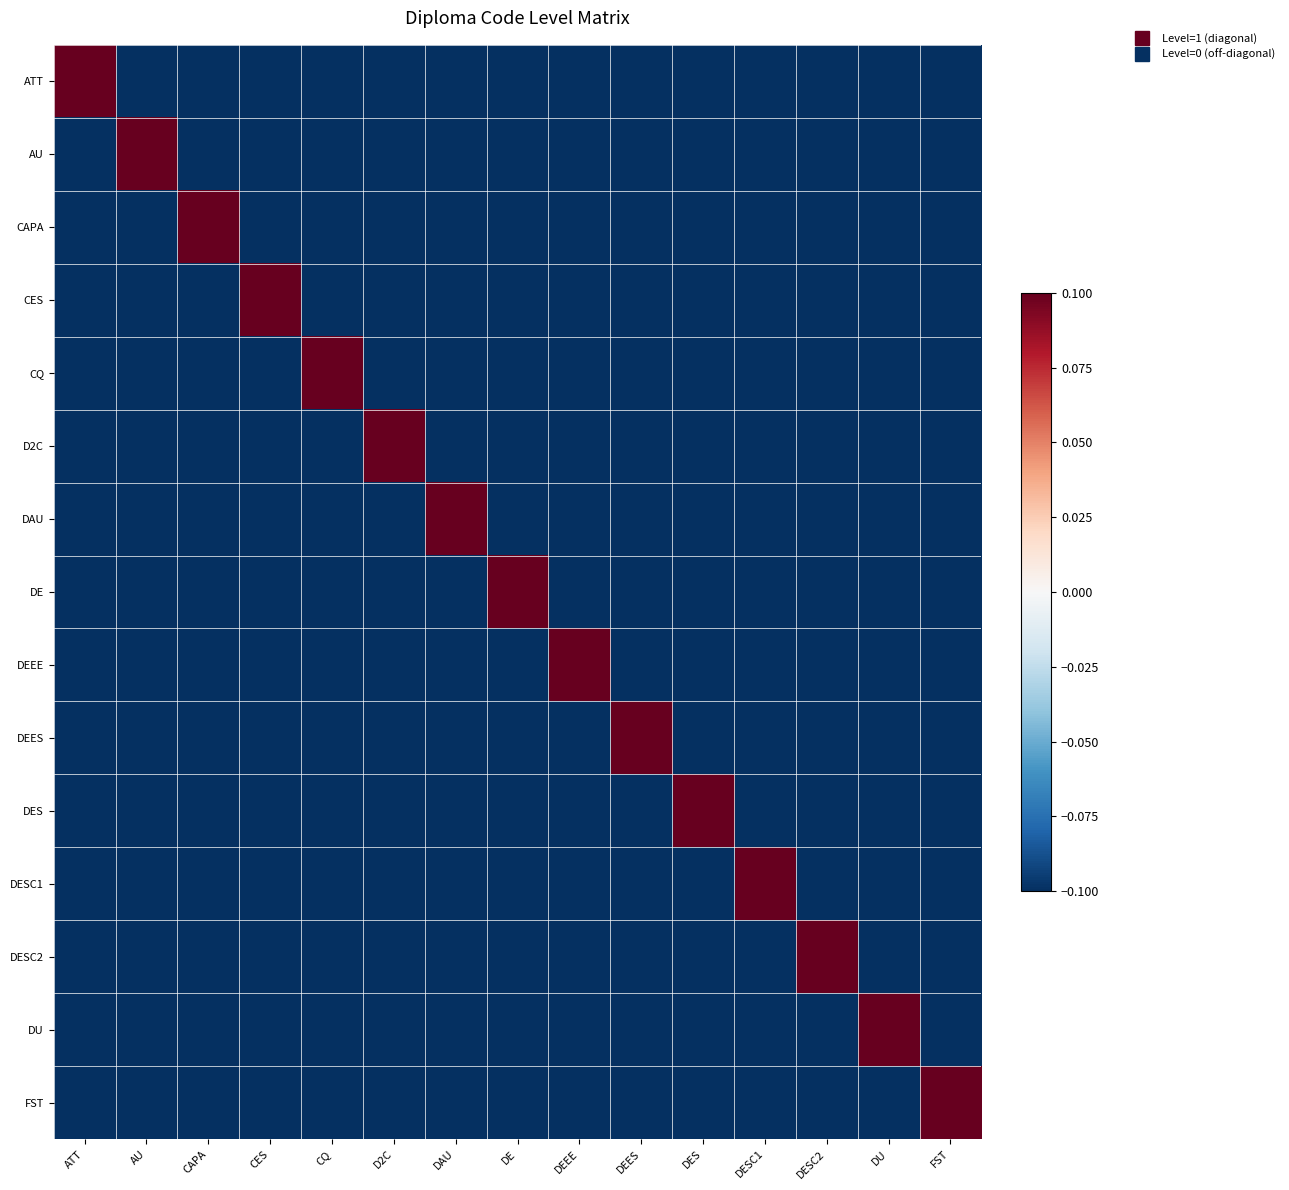

Reading left to right, list all the values displayed in this chart.

ATT: ATT=0.1	AU=-0.1	CAPA=-0.1	CES=-0.1	CQ=-0.1	D2C=-0.1	DAU=-0.1	DE=-0.1	DEEE=-0.1	DEES=-0.1	DES=-0.1	DESC1=-0.1	DESC2=-0.1	DU=-0.1	FST=-0.1
AU: ATT=-0.1	AU=0.1	CAPA=-0.1	CES=-0.1	CQ=-0.1	D2C=-0.1	DAU=-0.1	DE=-0.1	DEEE=-0.1	DEES=-0.1	DES=-0.1	DESC1=-0.1	DESC2=-0.1	DU=-0.1	FST=-0.1
CAPA: ATT=-0.1	AU=-0.1	CAPA=0.1	CES=-0.1	CQ=-0.1	D2C=-0.1	DAU=-0.1	DE=-0.1	DEEE=-0.1	DEES=-0.1	DES=-0.1	DESC1=-0.1	DESC2=-0.1	DU=-0.1	FST=-0.1
CES: ATT=-0.1	AU=-0.1	CAPA=-0.1	CES=0.1	CQ=-0.1	D2C=-0.1	DAU=-0.1	DE=-0.1	DEEE=-0.1	DEES=-0.1	DES=-0.1	DESC1=-0.1	DESC2=-0.1	DU=-0.1	FST=-0.1
CQ: ATT=-0.1	AU=-0.1	CAPA=-0.1	CES=-0.1	CQ=0.1	D2C=-0.1	DAU=-0.1	DE=-0.1	DEEE=-0.1	DEES=-0.1	DES=-0.1	DESC1=-0.1	DESC2=-0.1	DU=-0.1	FST=-0.1
D2C: ATT=-0.1	AU=-0.1	CAPA=-0.1	CES=-0.1	CQ=-0.1	D2C=0.1	DAU=-0.1	DE=-0.1	DEEE=-0.1	DEES=-0.1	DES=-0.1	DESC1=-0.1	DESC2=-0.1	DU=-0.1	FST=-0.1
DAU: ATT=-0.1	AU=-0.1	CAPA=-0.1	CES=-0.1	CQ=-0.1	D2C=-0.1	DAU=0.1	DE=-0.1	DEEE=-0.1	DEES=-0.1	DES=-0.1	DESC1=-0.1	DESC2=-0.1	DU=-0.1	FST=-0.1
DE: ATT=-0.1	AU=-0.1	CAPA=-0.1	CES=-0.1	CQ=-0.1	D2C=-0.1	DAU=-0.1	DE=0.1	DEEE=-0.1	DEES=-0.1	DES=-0.1	DESC1=-0.1	DESC2=-0.1	DU=-0.1	FST=-0.1
DEEE: ATT=-0.1	AU=-0.1	CAPA=-0.1	CES=-0.1	CQ=-0.1	D2C=-0.1	DAU=-0.1	DE=-0.1	DEEE=0.1	DEES=-0.1	DES=-0.1	DESC1=-0.1	DESC2=-0.1	DU=-0.1	FST=-0.1
DEES: ATT=-0.1	AU=-0.1	CAPA=-0.1	CES=-0.1	CQ=-0.1	D2C=-0.1	DAU=-0.1	DE=-0.1	DEEE=-0.1	DEES=0.1	DES=-0.1	DESC1=-0.1	DESC2=-0.1	DU=-0.1	FST=-0.1
DES: ATT=-0.1	AU=-0.1	CAPA=-0.1	CES=-0.1	CQ=-0.1	D2C=-0.1	DAU=-0.1	DE=-0.1	DEEE=-0.1	DEES=-0.1	DES=0.1	DESC1=-0.1	DESC2=-0.1	DU=-0.1	FST=-0.1
DESC1: ATT=-0.1	AU=-0.1	CAPA=-0.1	CES=-0.1	CQ=-0.1	D2C=-0.1	DAU=-0.1	DE=-0.1	DEEE=-0.1	DEES=-0.1	DES=-0.1	DESC1=0.1	DESC2=-0.1	DU=-0.1	FST=-0.1
DESC2: ATT=-0.1	AU=-0.1	CAPA=-0.1	CES=-0.1	CQ=-0.1	D2C=-0.1	DAU=-0.1	DE=-0.1	DEEE=-0.1	DEES=-0.1	DES=-0.1	DESC1=-0.1	DESC2=0.1	DU=-0.1	FST=-0.1
DU: ATT=-0.1	AU=-0.1	CAPA=-0.1	CES=-0.1	CQ=-0.1	D2C=-0.1	DAU=-0.1	DE=-0.1	DEEE=-0.1	DEES=-0.1	DES=-0.1	DESC1=-0.1	DESC2=-0.1	DU=0.1	FST=-0.1
FST: ATT=-0.1	AU=-0.1	CAPA=-0.1	CES=-0.1	CQ=-0.1	D2C=-0.1	DAU=-0.1	DE=-0.1	DEEE=-0.1	DEES=-0.1	DES=-0.1	DESC1=-0.1	DESC2=-0.1	DU=-0.1	FST=0.1